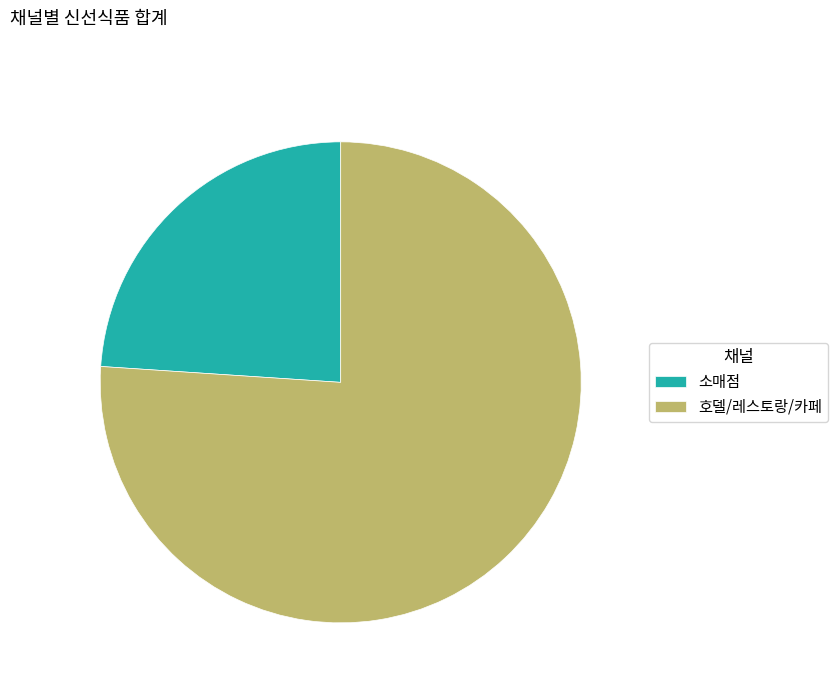

Between 소매점 and 호델/레스토랑/카페, which is larger?

호델/레스토랑/카페